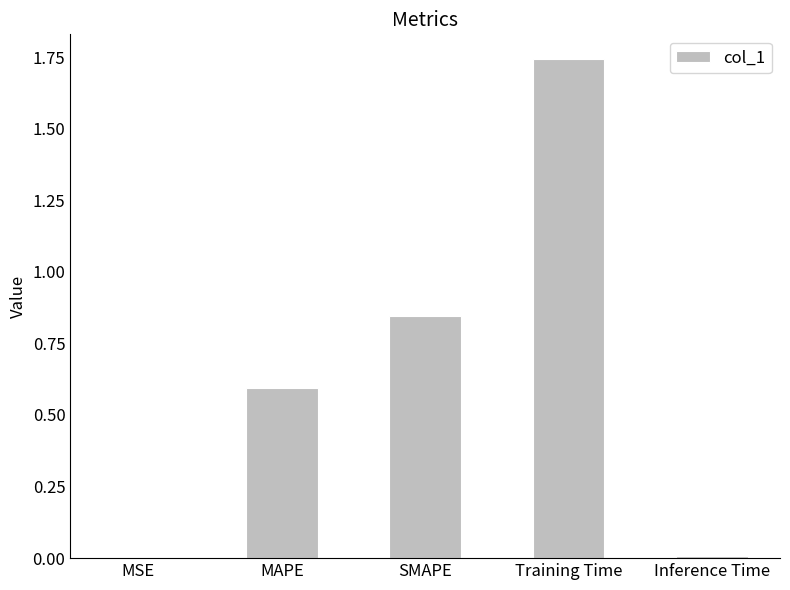

What is the sum of the values at Training Time and SMAPE?

2.6